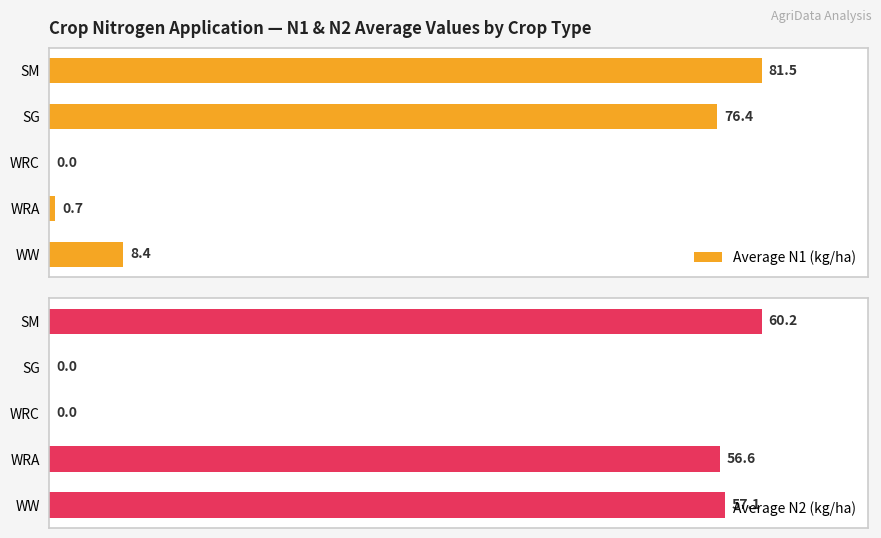

Does the chart contain stacked bars?

No